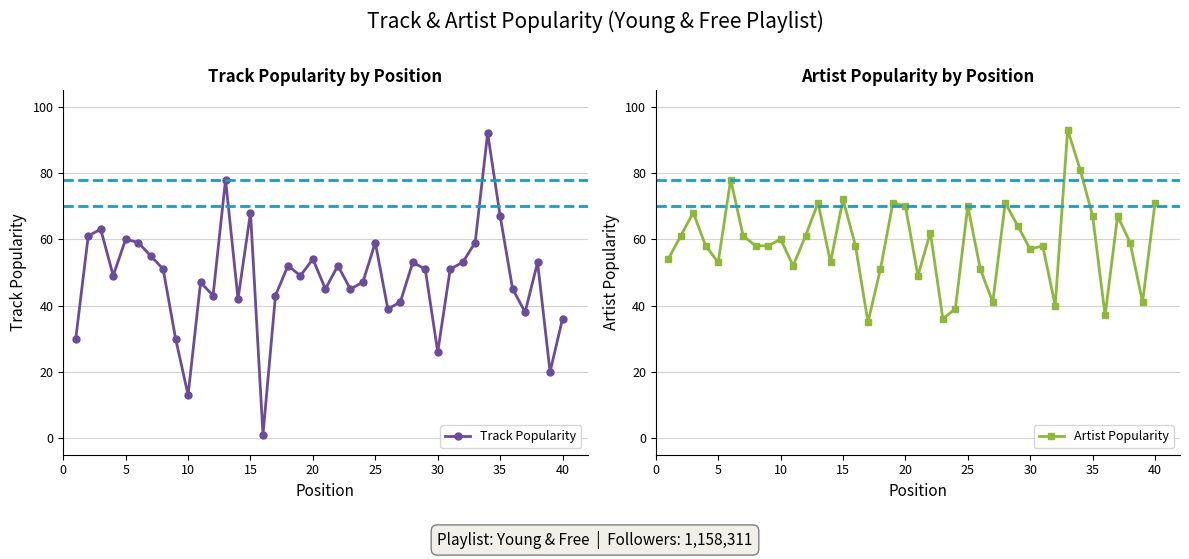

How many categories are shown in the chart?

40